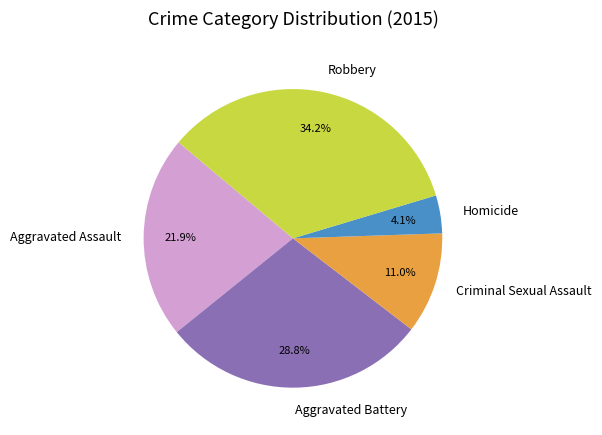

Rank the categories by value from highest to lowest.

Robbery, Aggravated Battery, Aggravated Assault, Criminal Sexual Assault, Homicide